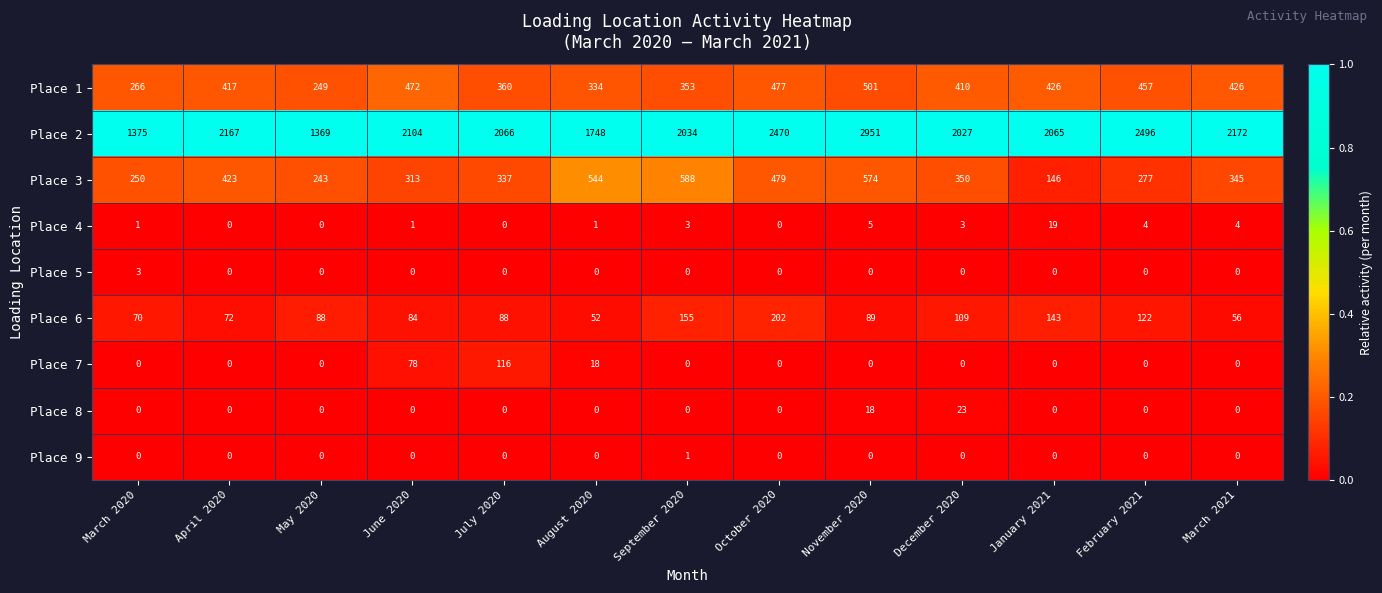

Count the Place 5 values in the range 0 to 1.

12